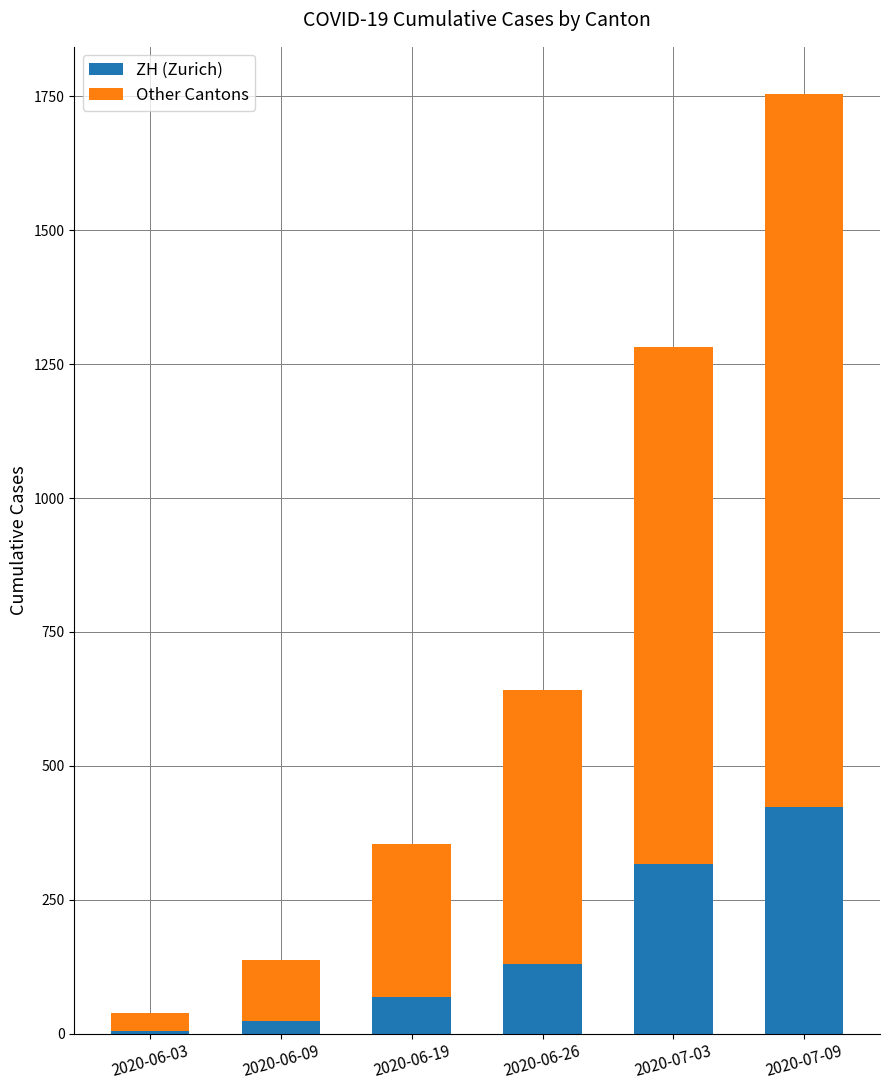

Reading left to right, list the values for the ZH (Zurich) series.

2020-06-03=5	2020-06-09=23	2020-06-19=68	2020-06-26=129	2020-07-03=316	2020-07-09=424